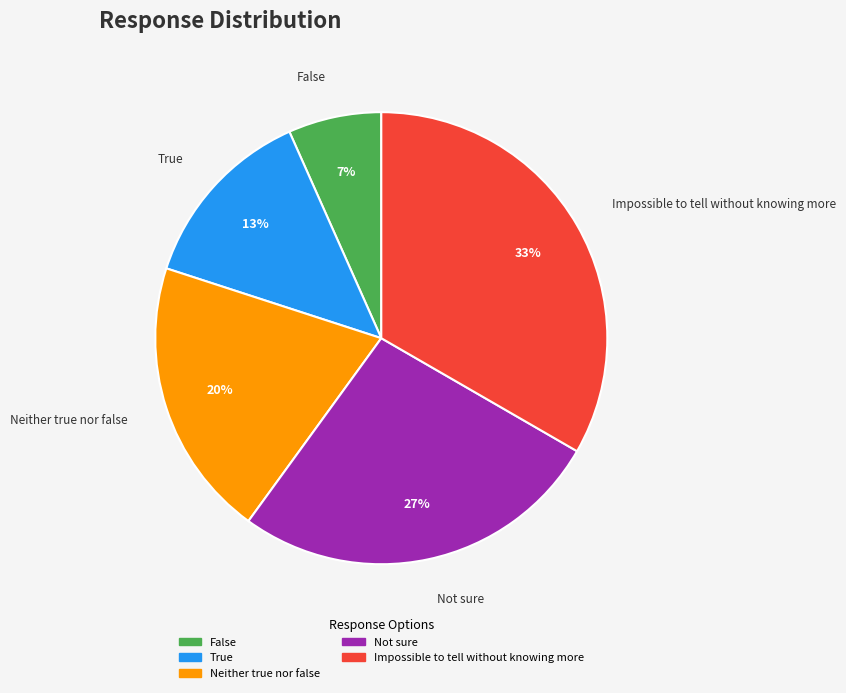

To the nearest percent, what is the average slice percentage?

20%